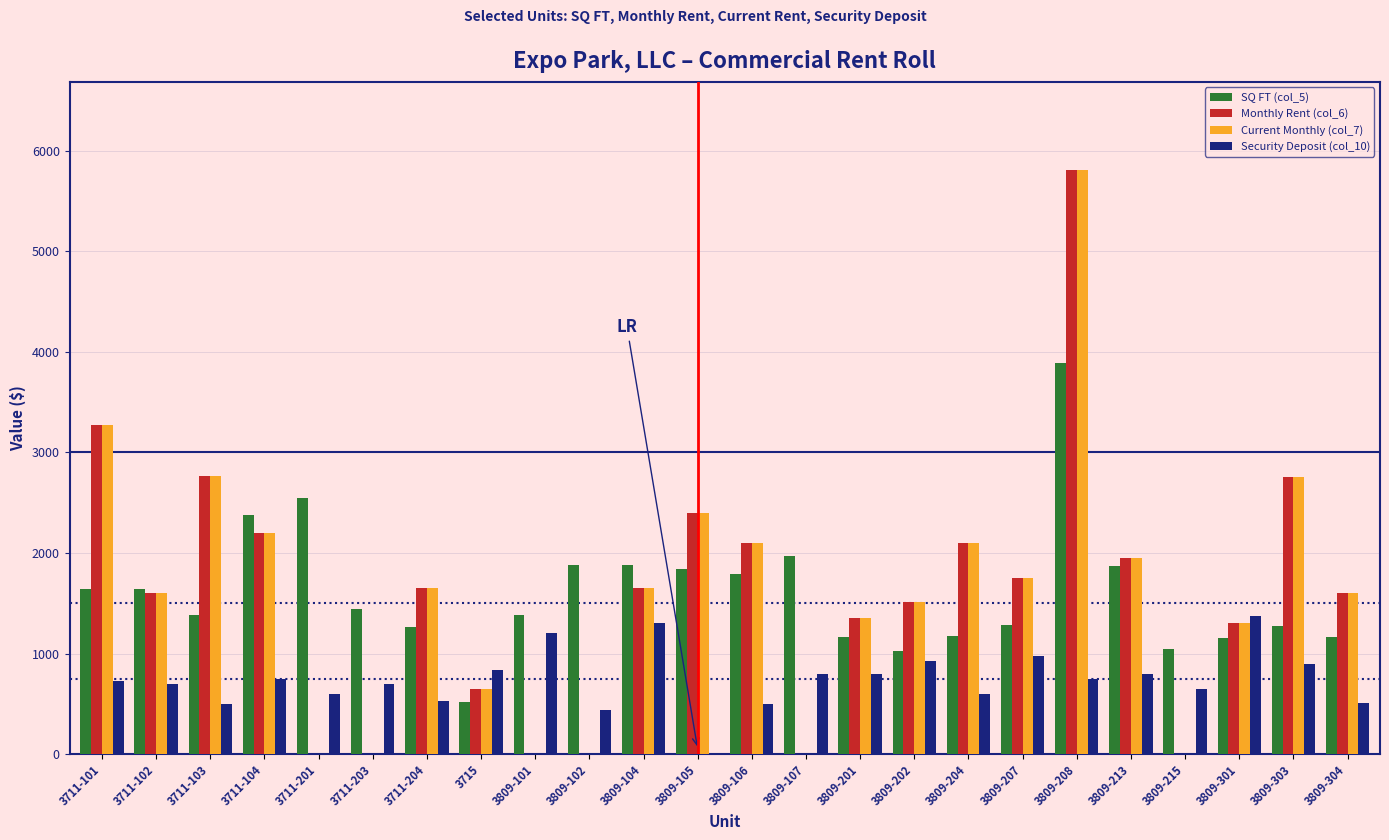

What are all the series names shown in the legend?

SQ FT (col_5), Monthly Rent (col_6), Current Monthly (col_7), Security Deposit (col_10)